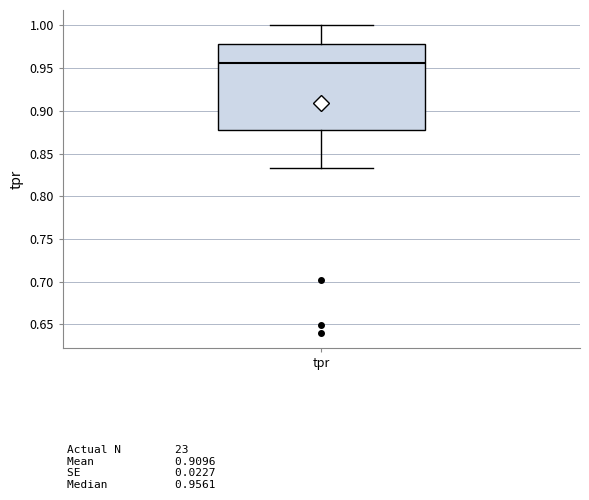

Transcribe this box plot: give where the median line is, the range the box spans, and where the two whiskers end, as read against the y-axis. The values are not printed on the chart, so give them approximately, as read against the axis.

median 0.955, box 0.875 to 0.980, whiskers 0.835 to 1.000